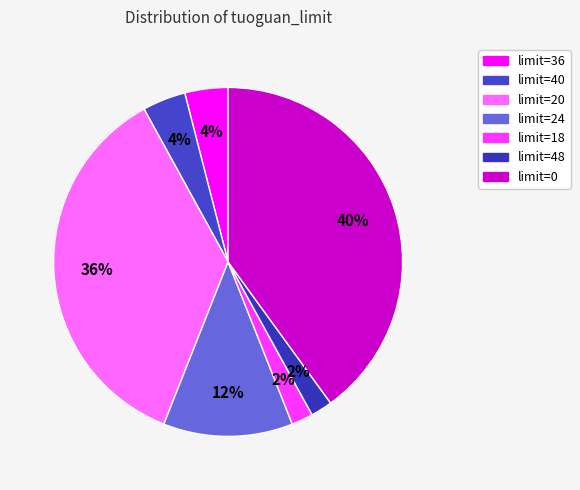

To the nearest percent, what is the average slice percentage?

14%